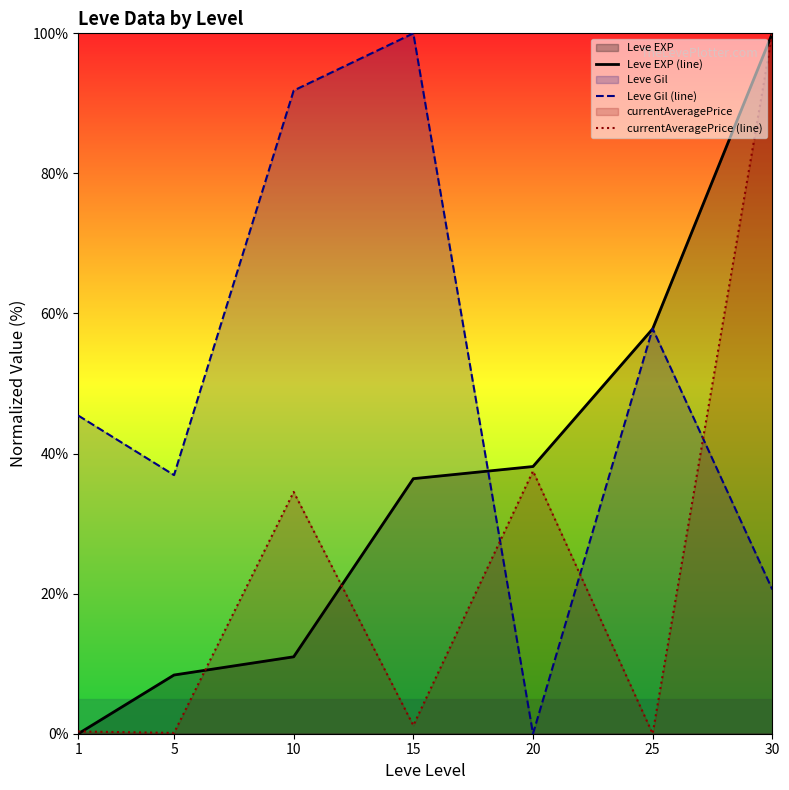

What is the value of the Leve EXP (line) point at the 7th from the left?

100.0